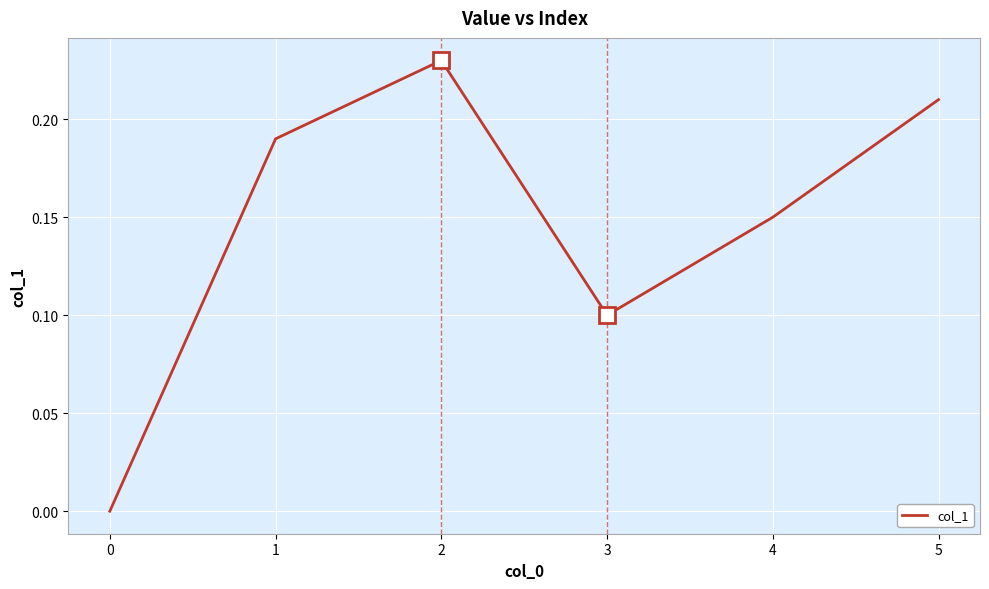

Which label corresponds to the largest value in the chart?

2